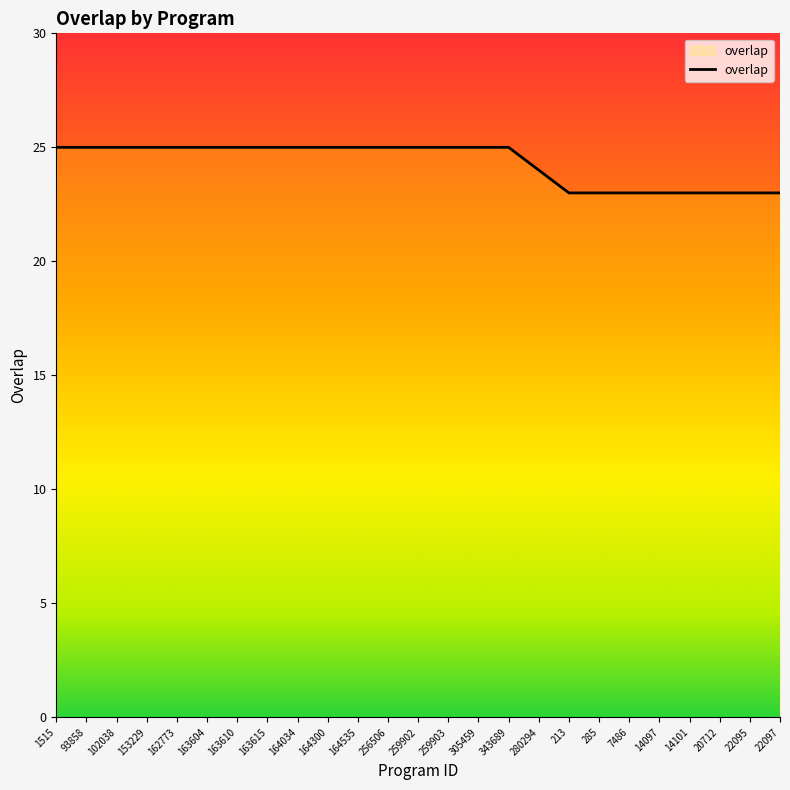

Reading left to right, list all the values displayed in this chart.

1515=25	93858=25	102038=25	153229=25	162773=25	163604=25	163610=25	163615=25	164034=25	164300=25	164535=25	256506=25	259902=25	259903=25	305459=25	343689=25	280294=24	213=23	285=23	7486=23	14097=23	14101=23	20712=23	22095=23	22097=23